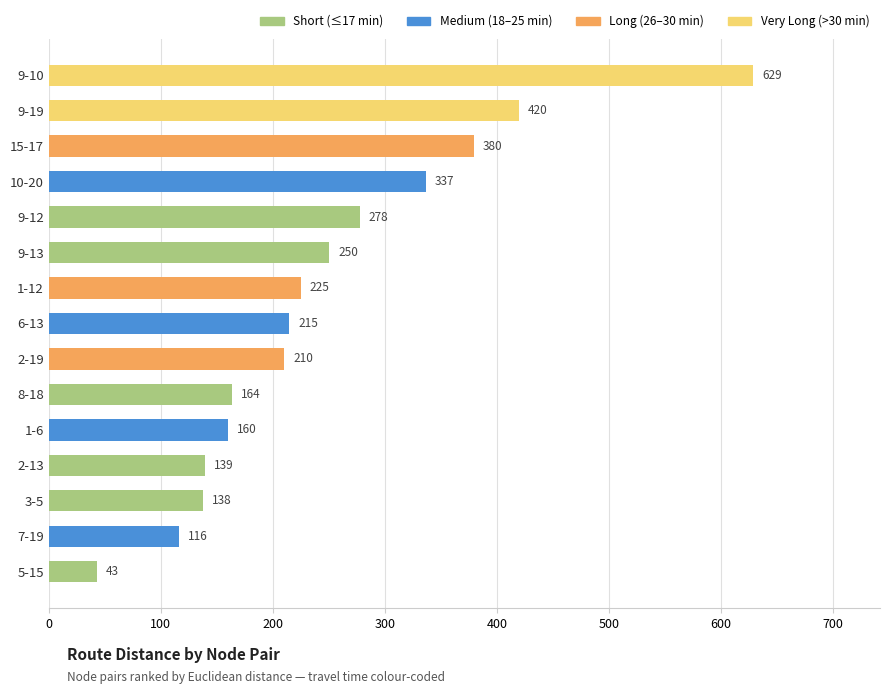

Rank the categories by value from lowest to highest.

5-15, 7-19, 3-5, 2-13, 1-6, 8-18, 2-19, 6-13, 1-12, 9-13, 9-12, 10-20, 15-17, 9-19, 9-10